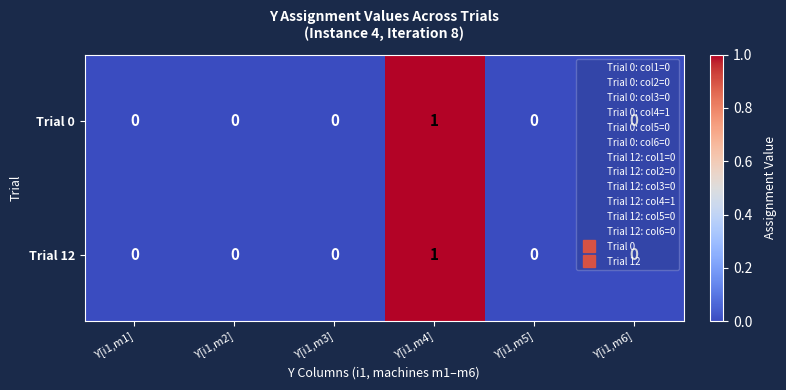

The value of Trial 0 at Y[i1,m2] is 0. True or false?

True